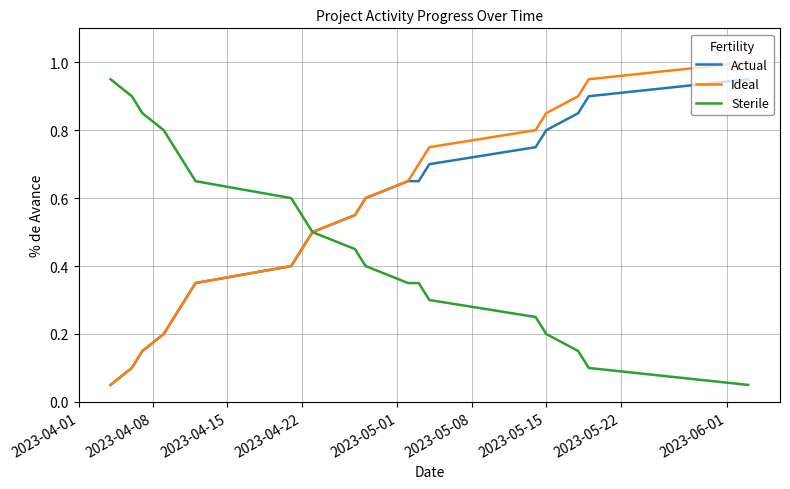

Rank the series by their average value, from highest to lowest.

Ideal, Actual, Sterile